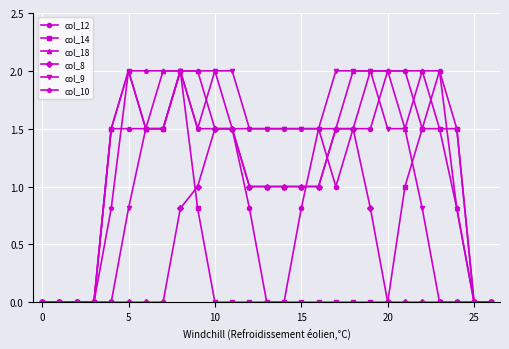

Does the chart display data point markers on the line(s)?

Yes